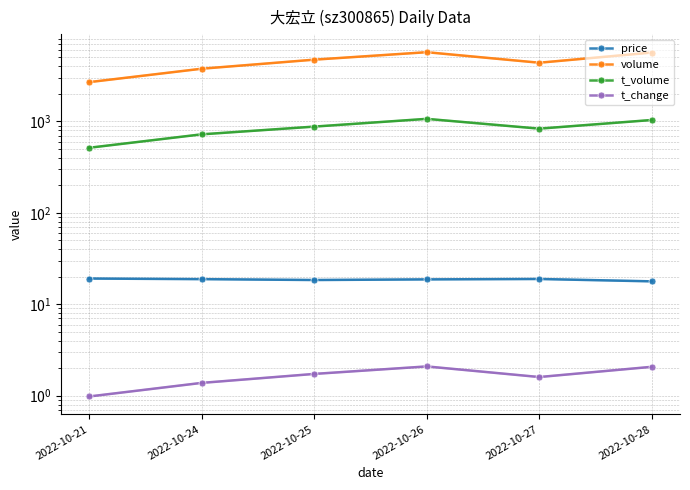

True or false: volume and price intersect in this chart.

False